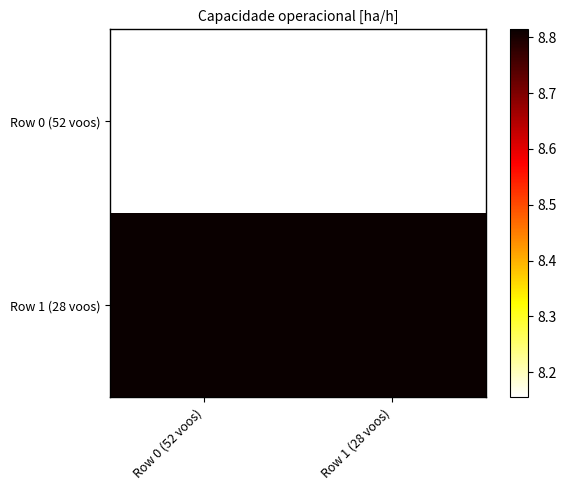

What is the lowest value of the Row 0 (52 voos) series?

8.2